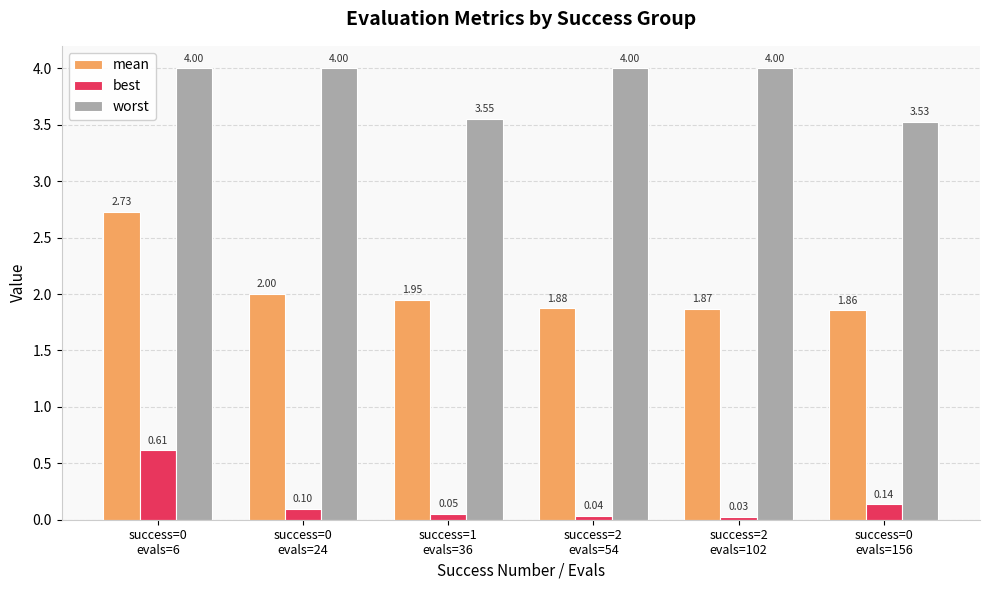

At how many categories does at least one series exceed 1?

6